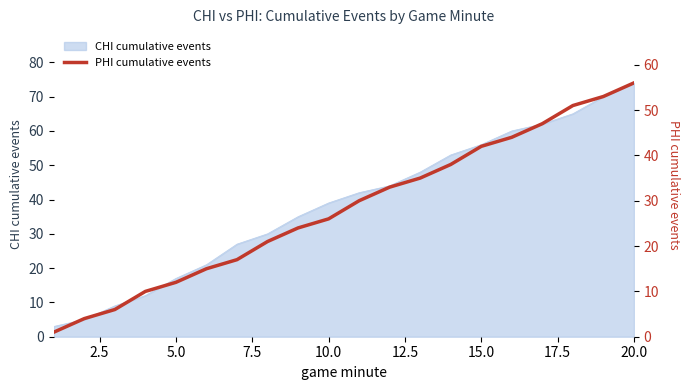

Where is CHI cumulative events nearest to the value 38?

10.0